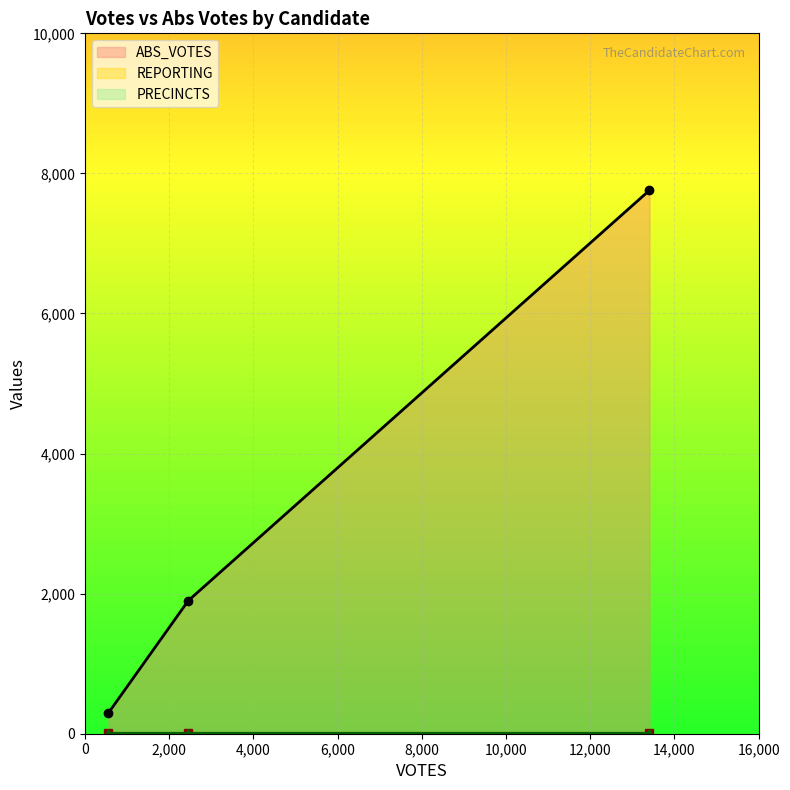

What is the lowest value of the ABS_VOTES series?

298